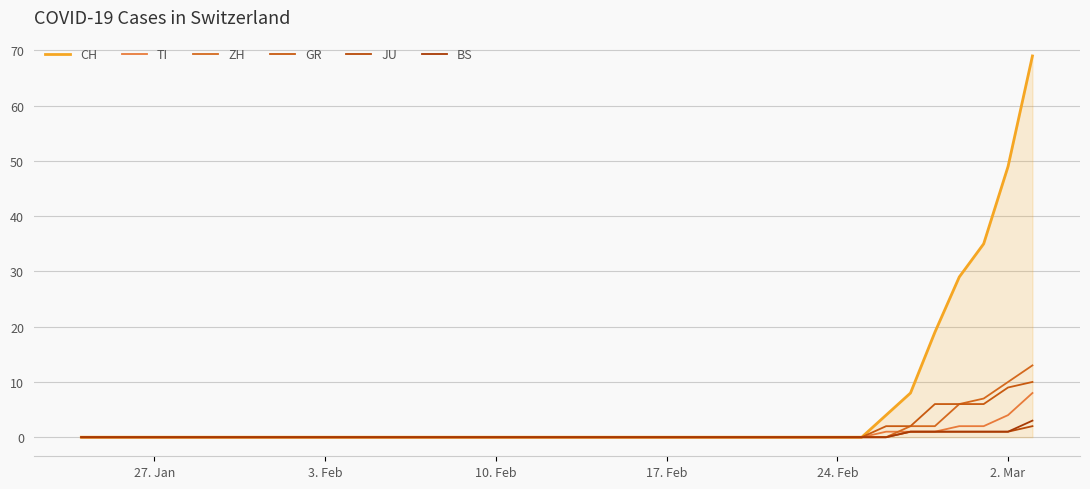

Does the chart have visible grid lines?

Yes